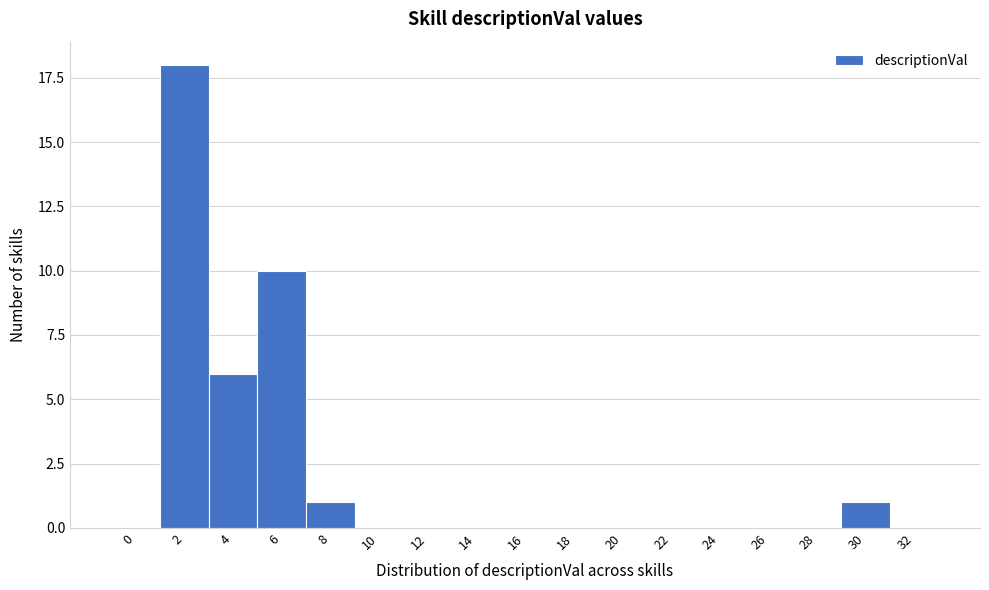

Reading right to left, list all the values displayed in this chart.

32=0	30=1	28=0	26=0	24=0	22=0	20=0	18=0	16=0	14=0	12=0	10=0	8=1	6=10	4=6	2=18	0=0